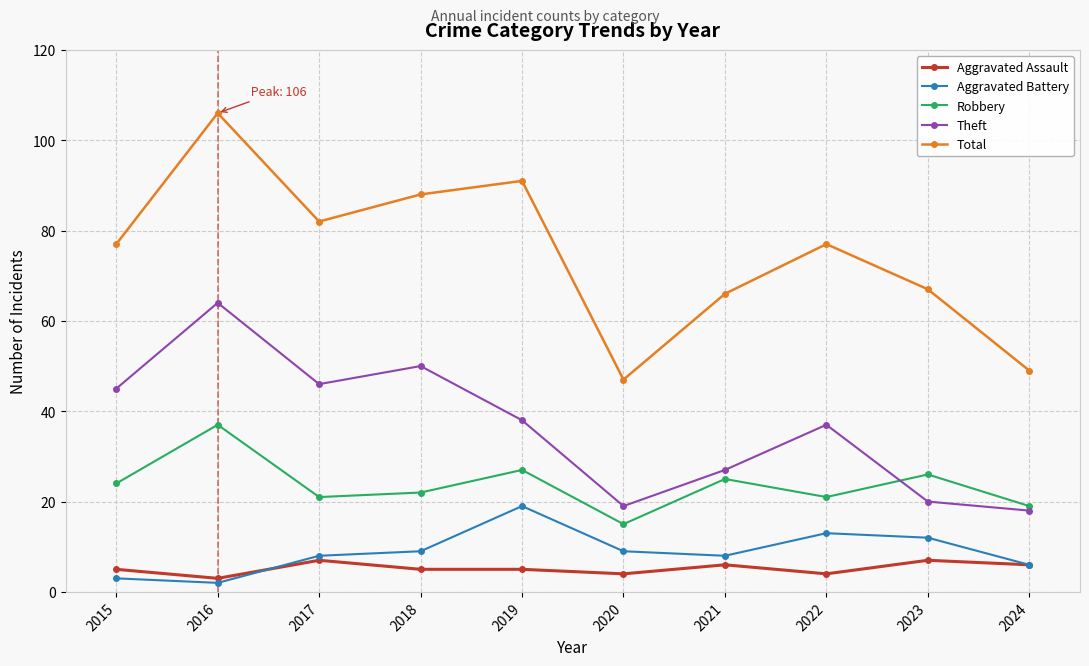

How many interior local valleys does the Total series have?

2